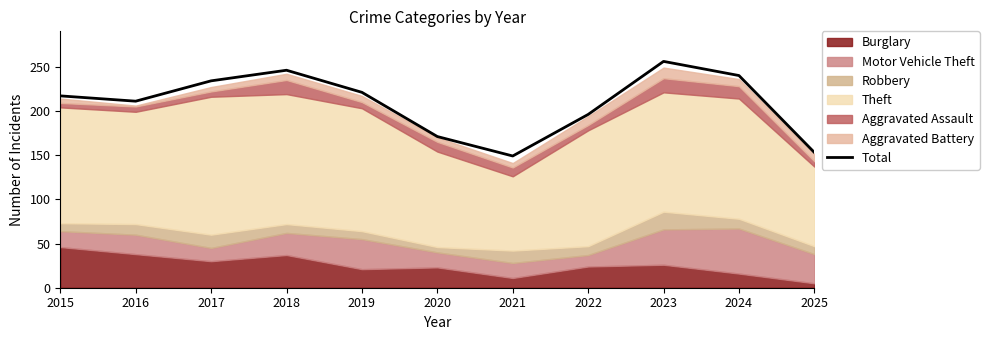

What is the sum of all values?

2294